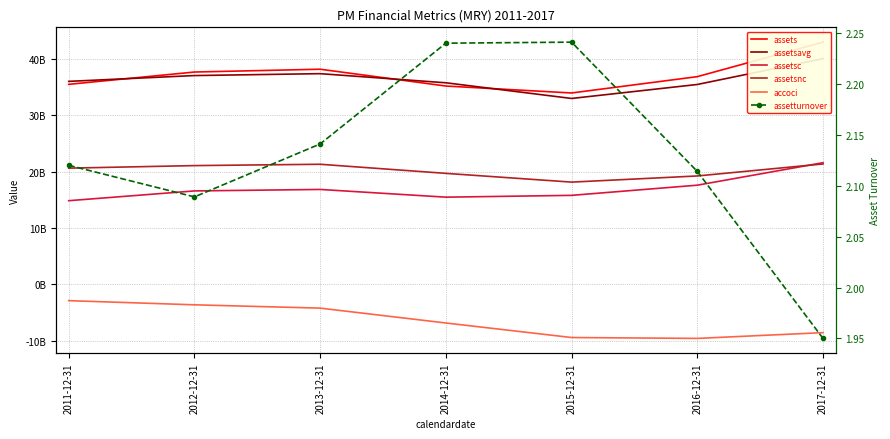

Is it true that assetsavg equals 11314943364.4 at 2012-12-31?

False